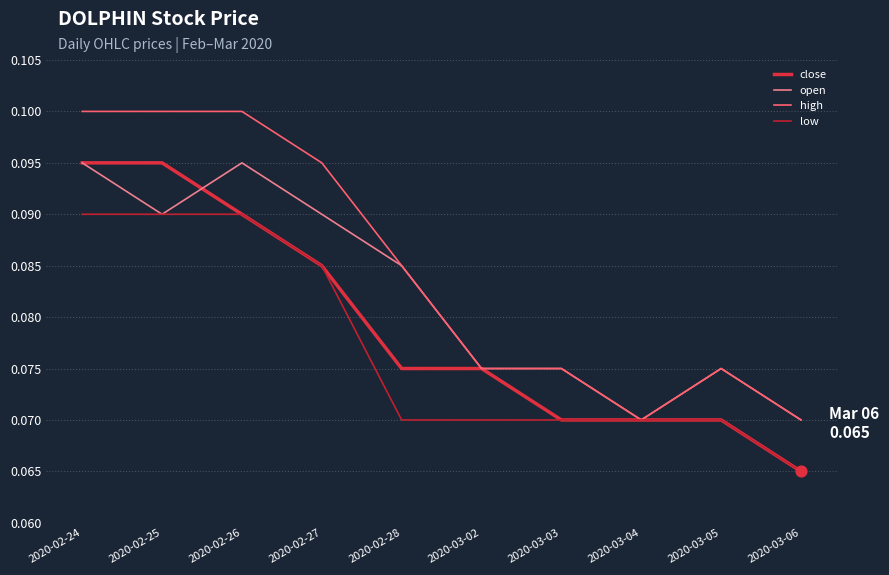

At which category is the sum across all series the highest?

2020-02-24